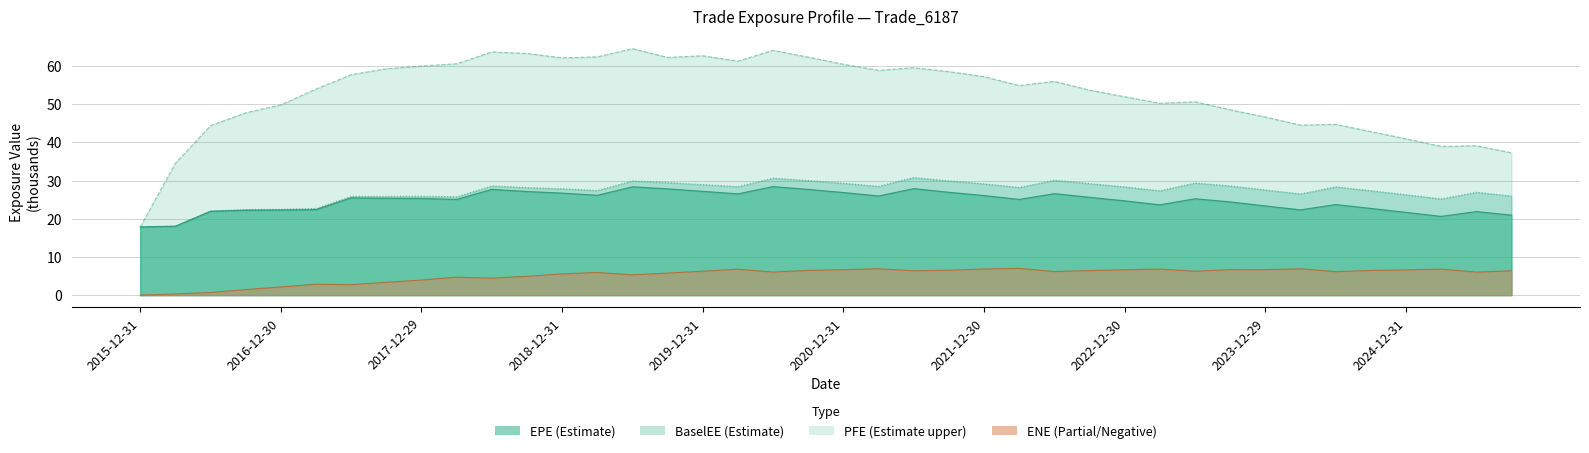

What is the difference between the maximum and minimum values in the EPE series?

10.6